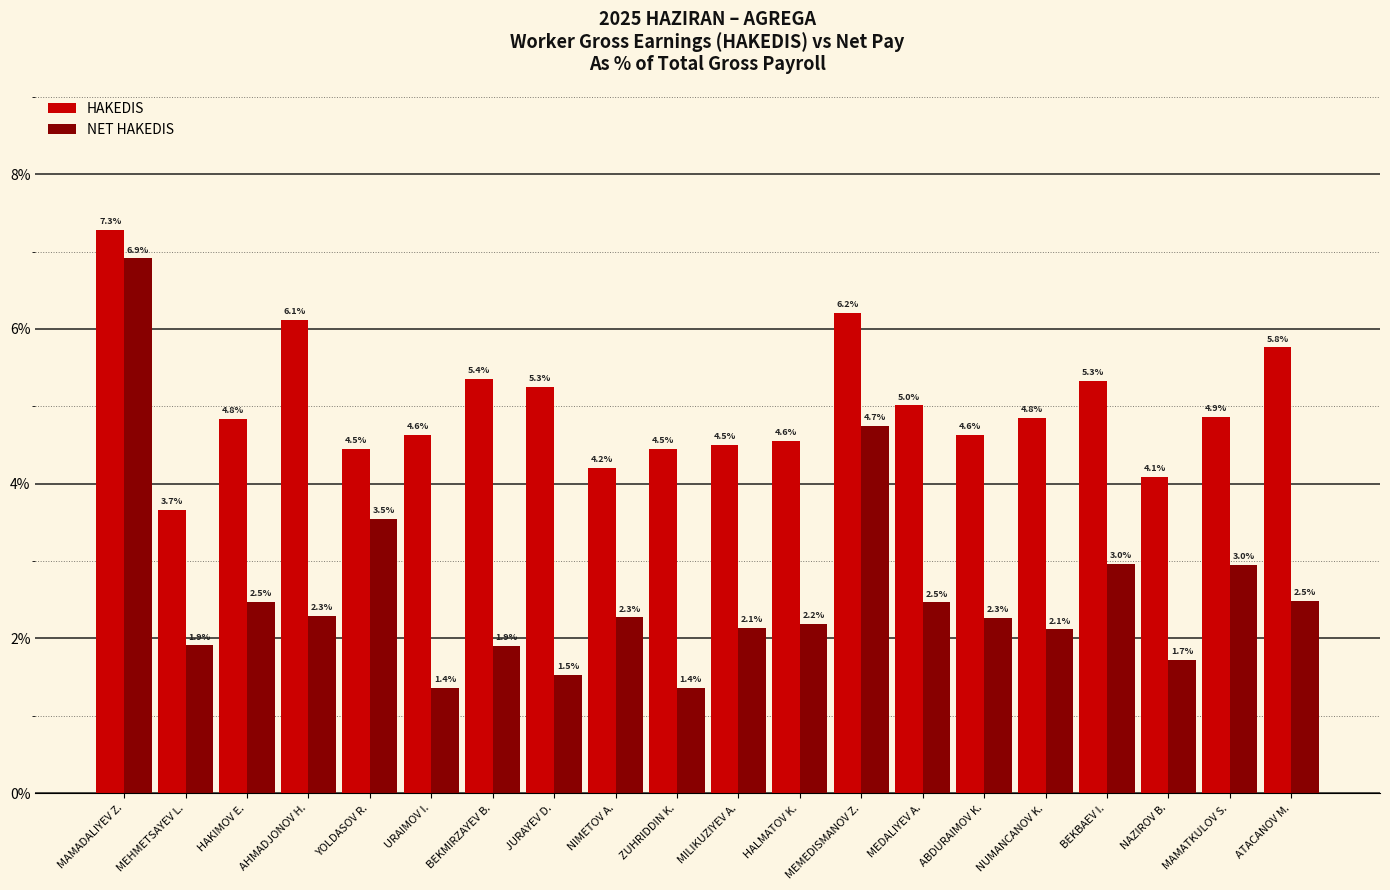

At how many categories does at least one series exceed 5?

8